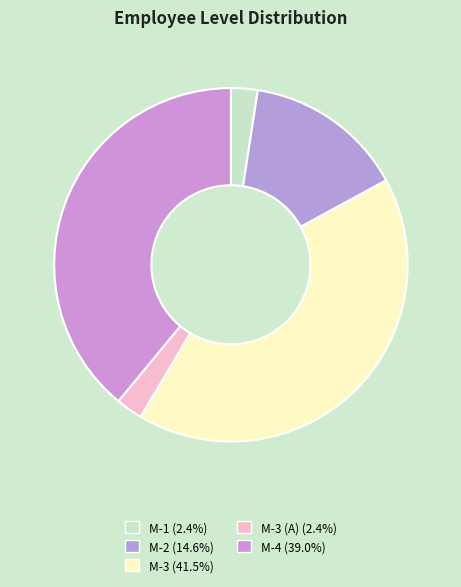

To the nearest percent, what is the average slice percentage?

20%